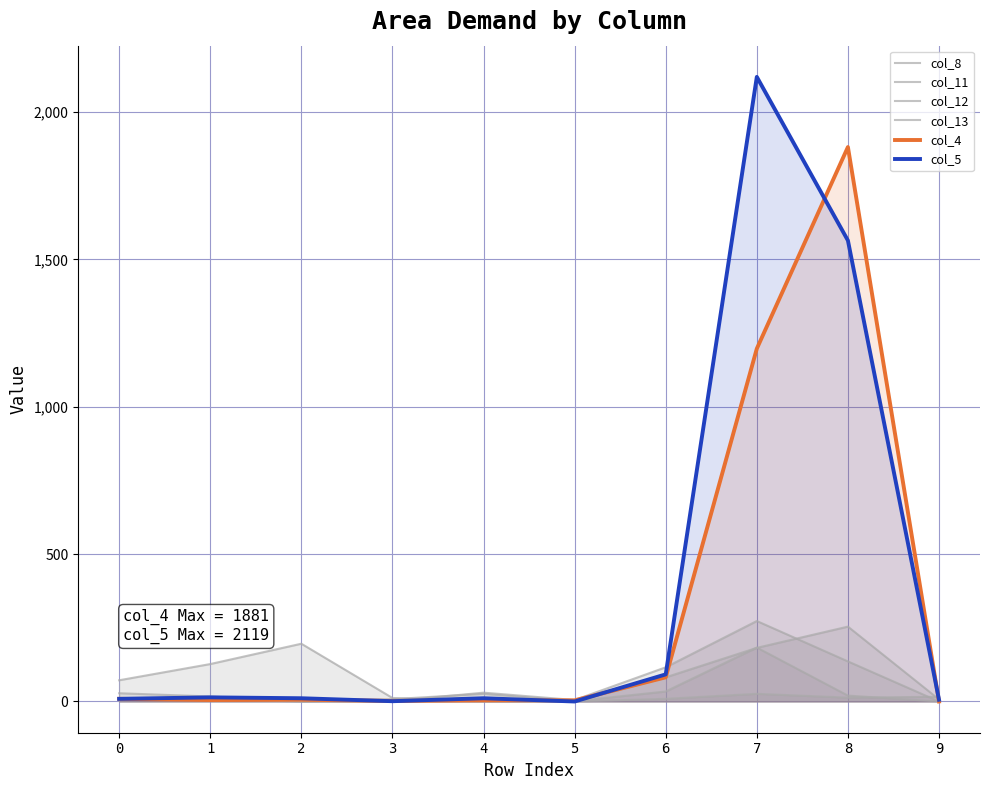

How many interior local valleys does the col_8 series have?

1